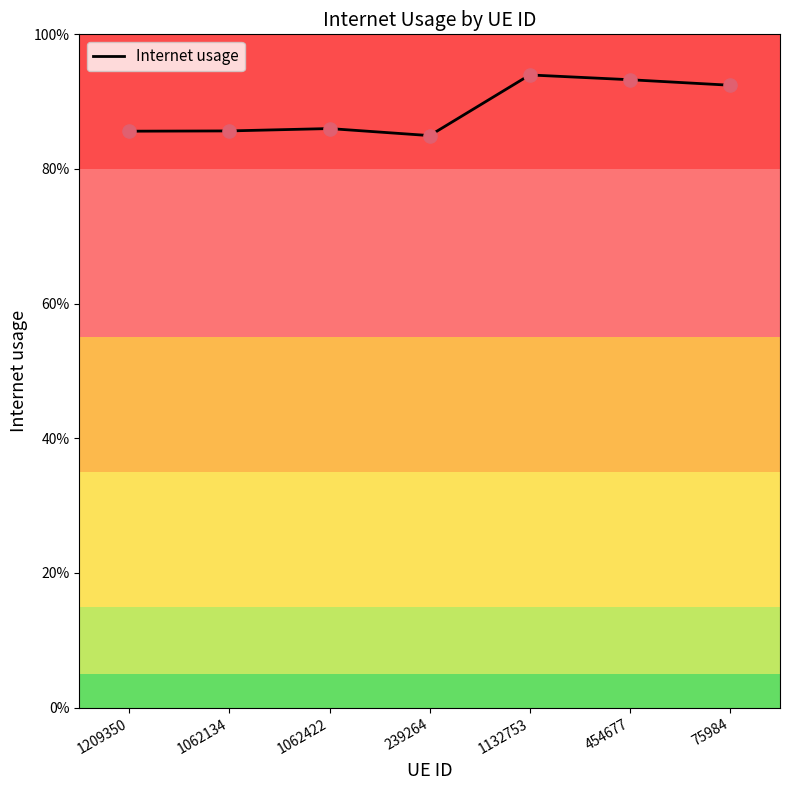

Which has a higher value, 75984 or 1209350?

75984